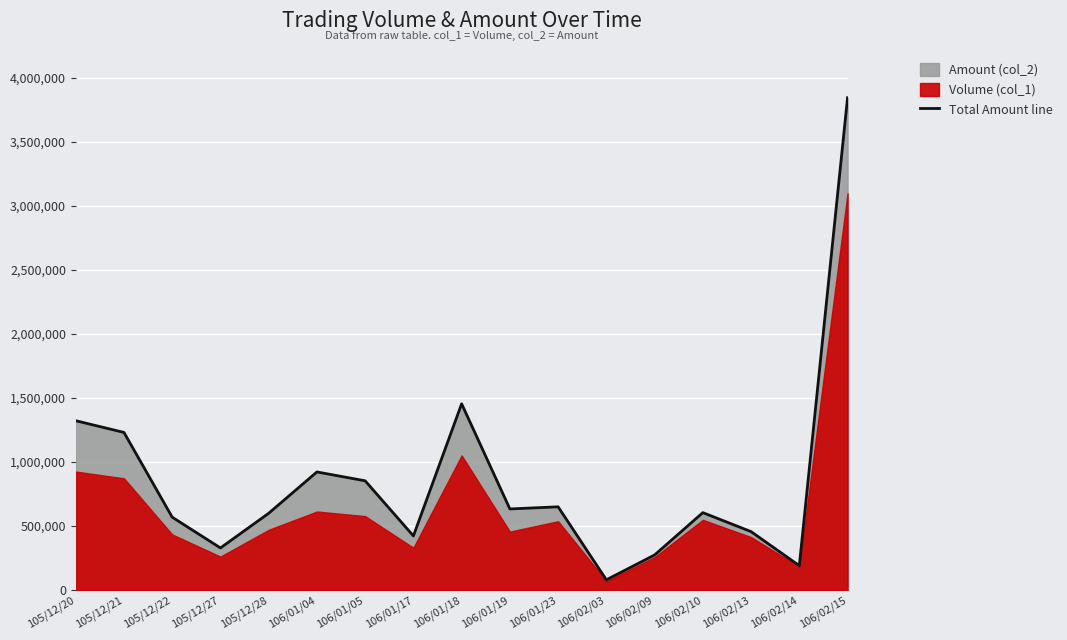

What is the difference between the second highest and minimum values?

1373990